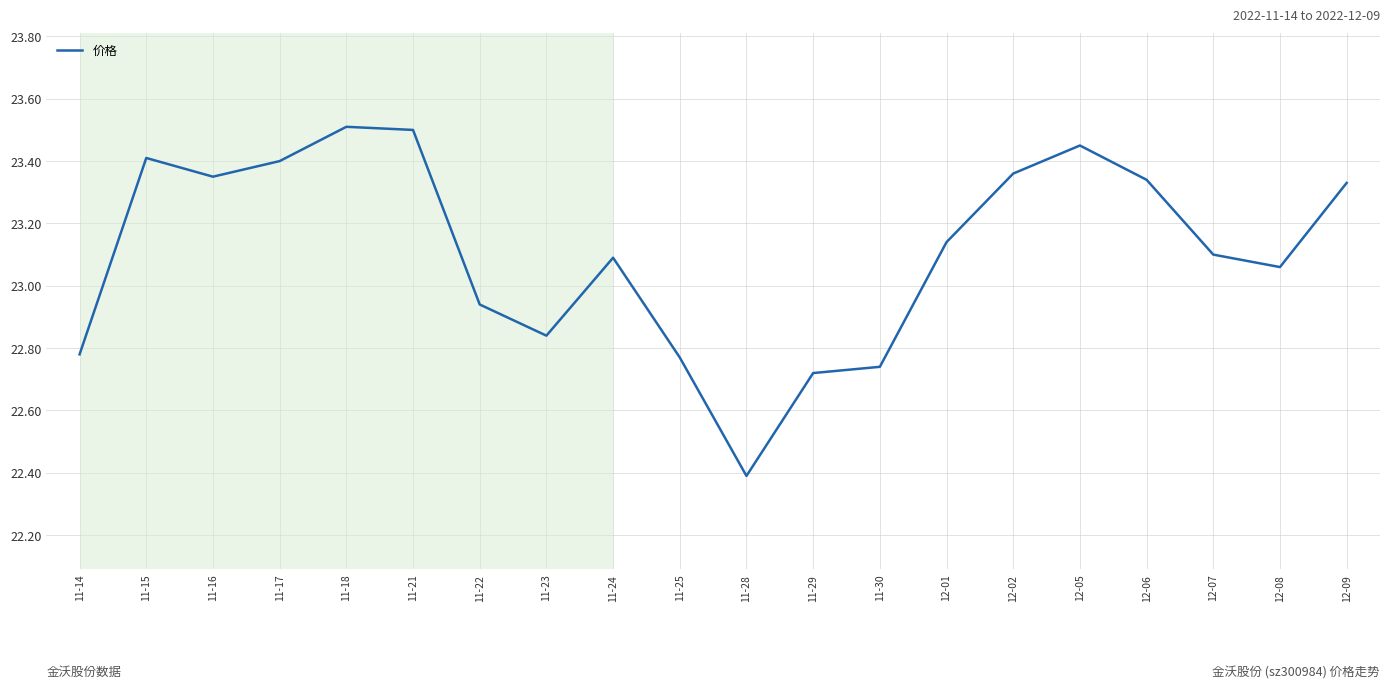

What position from the left is 11-28?

11